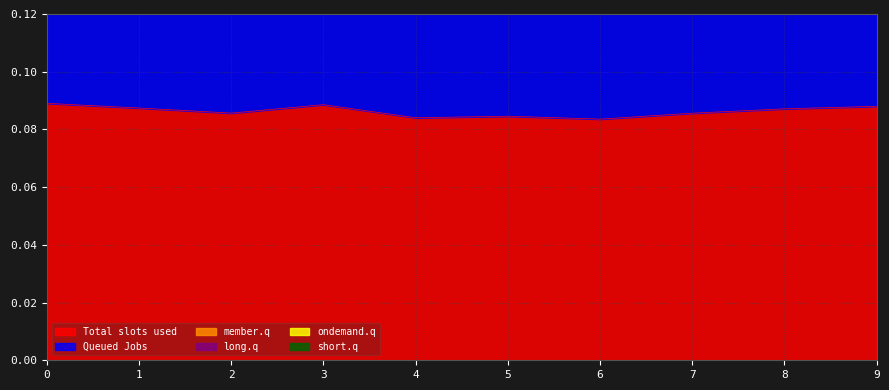

True or false: col_2 and col_3 cross at least once.

False